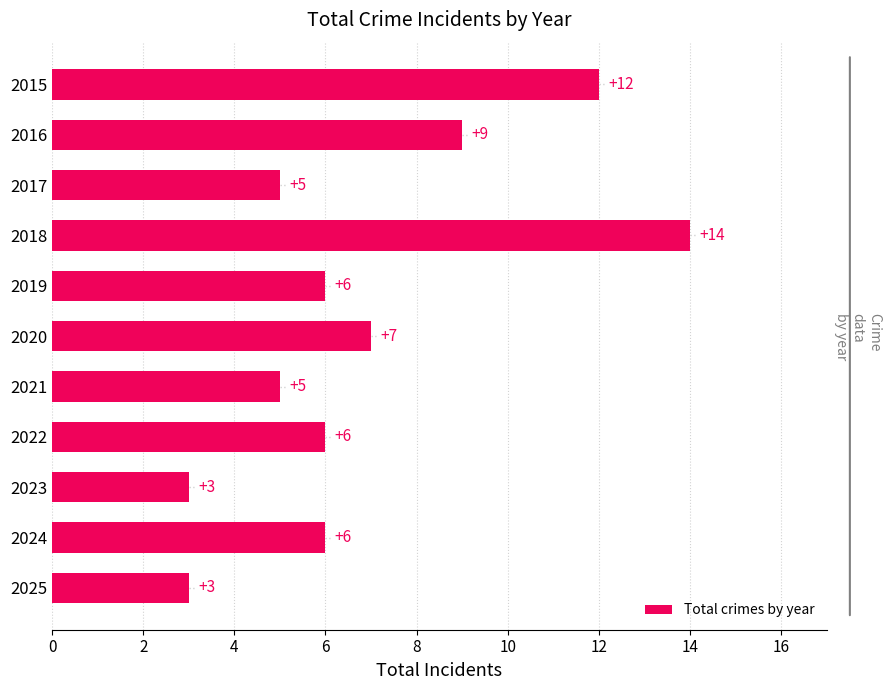

What is the minimum value shown in the chart?

3